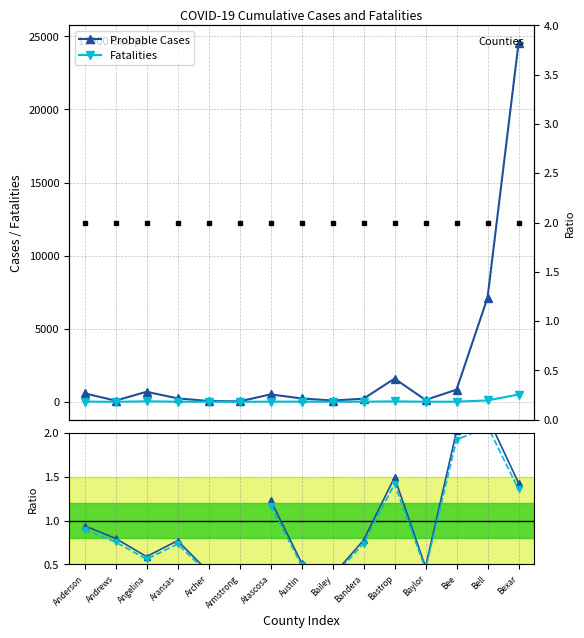

Which series has the widest spread of values?

Probable Cases